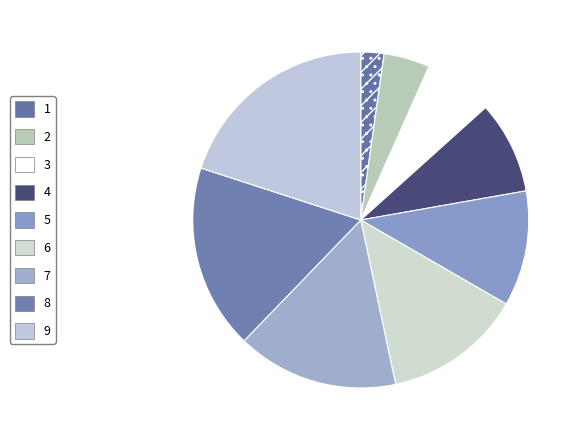

The 2 slice represents 18% of the pie. True or false?

False